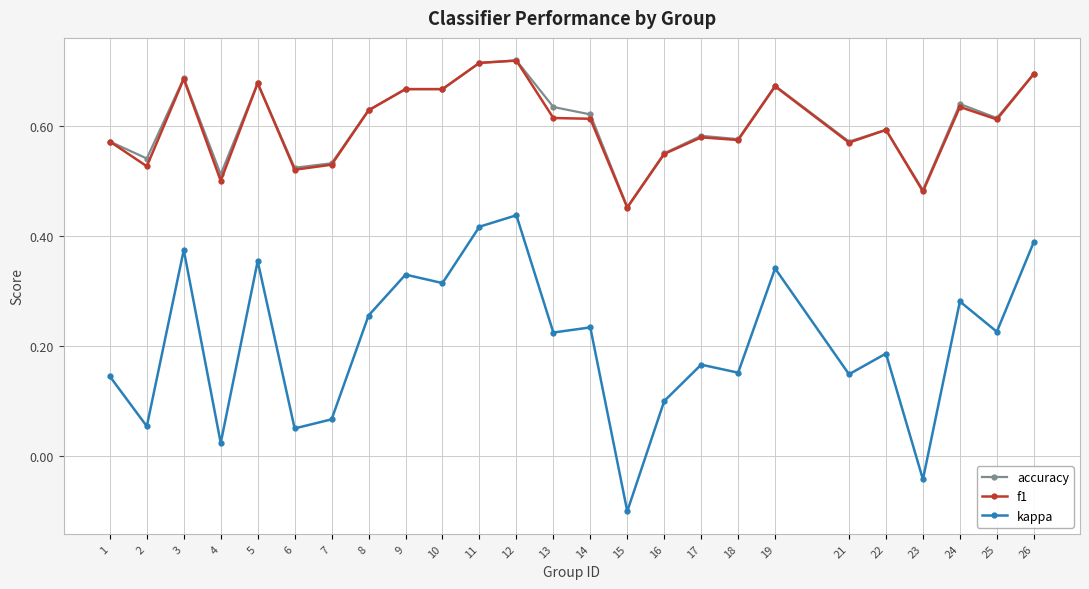

At 14, list the series in order from largest to smallest.

accuracy, f1, kappa